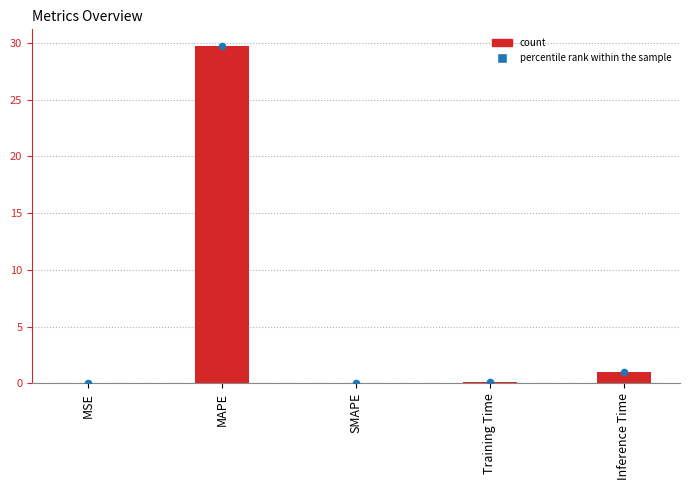

What is the change in value from MSE to Training Time?

+0.1